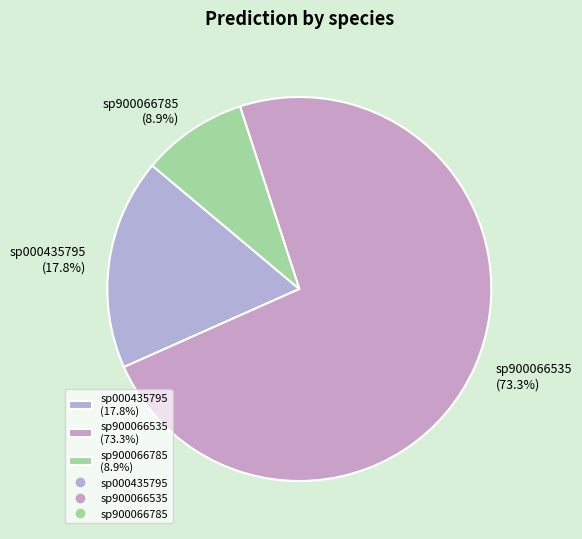

Rank the categories by value from highest to lowest.

sp900066535 (73.3%), sp000435795 (17.8%), sp900066785 (8.9%)